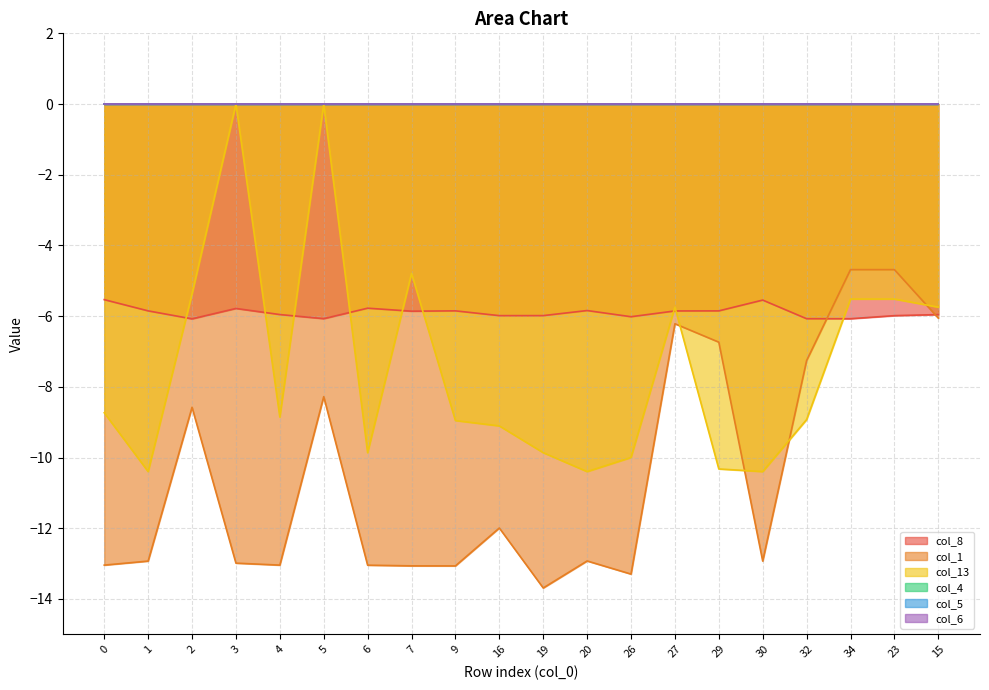

What is the average value of the col_1 series?

-10.4